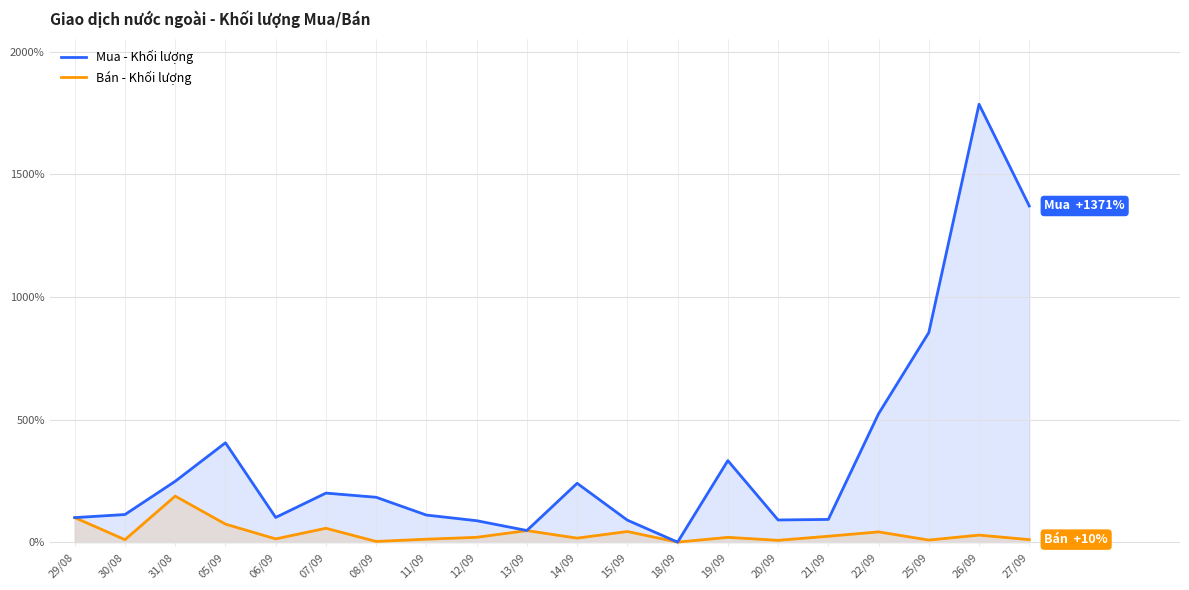

What is the maximum value for Mua - Khối lượng?

1785.9